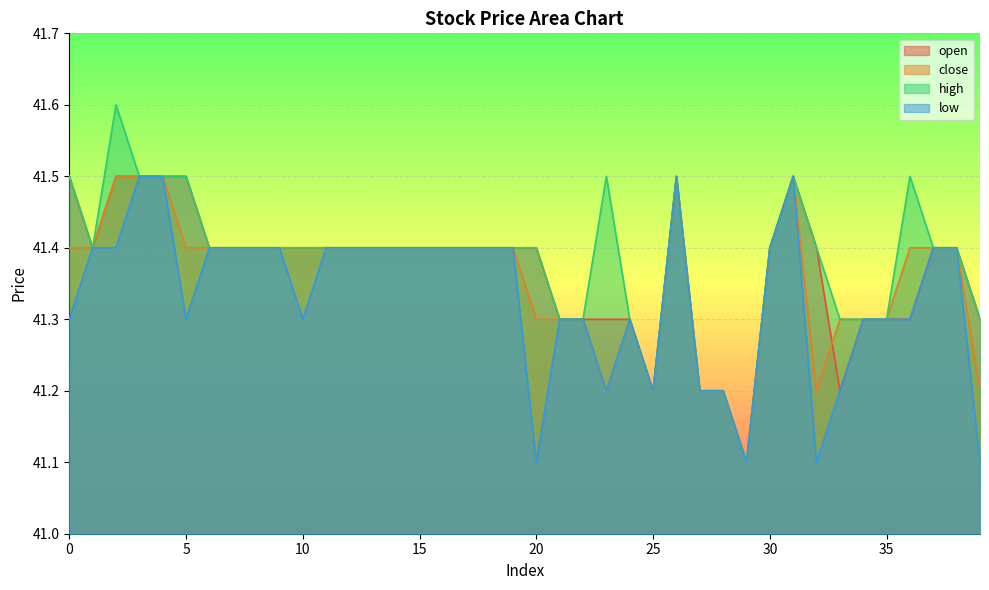

What are all the series names shown in the legend?

open, close, high, low